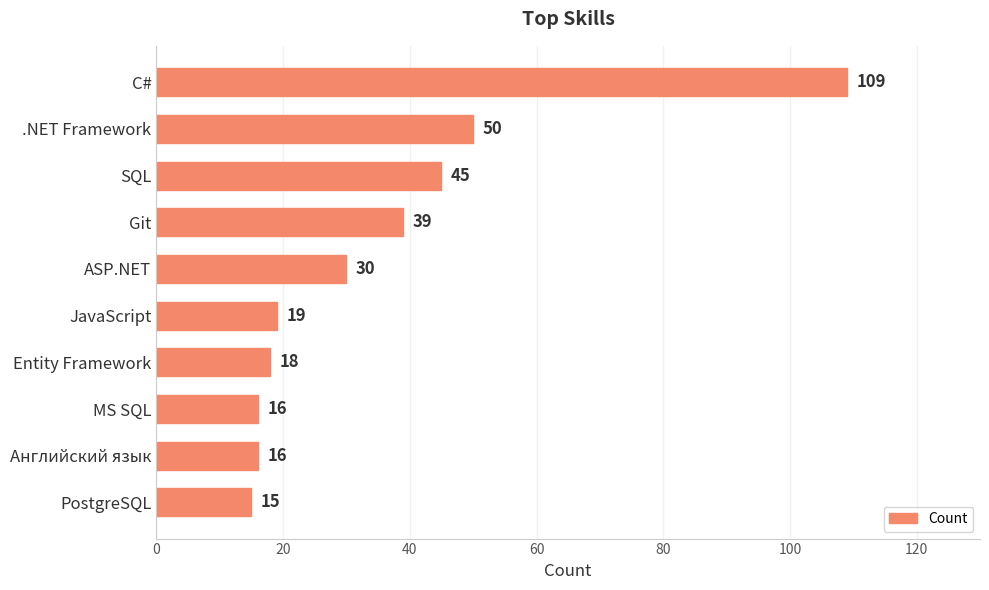

What position from the bottom is ASP.NET?

6